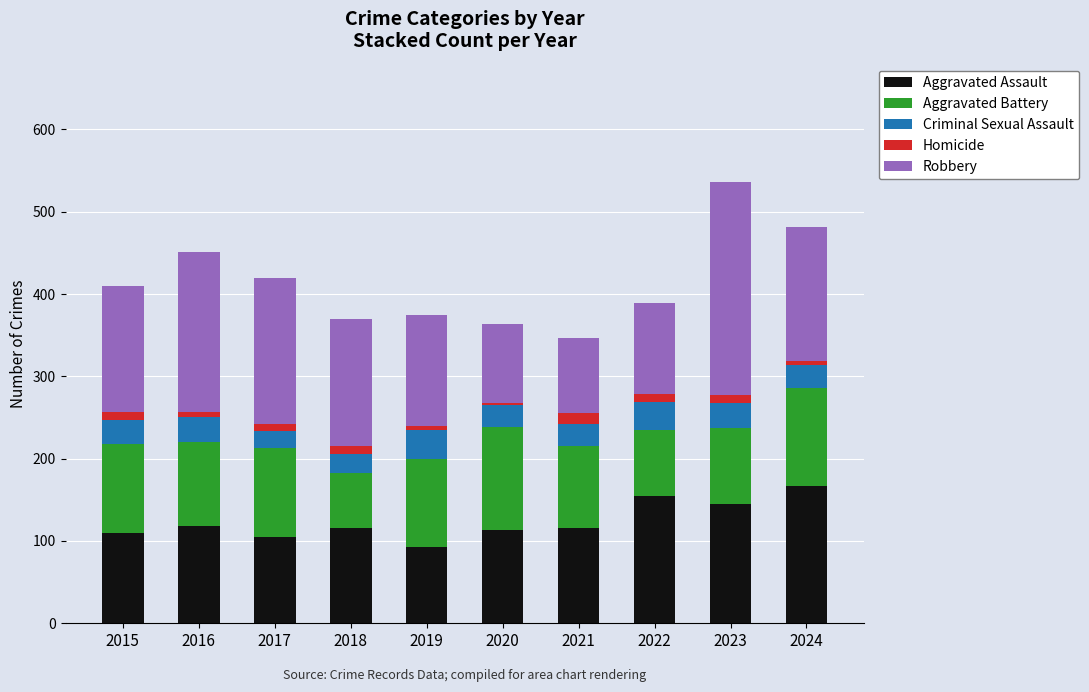

What is the maximum value for Aggravated Assault?

167